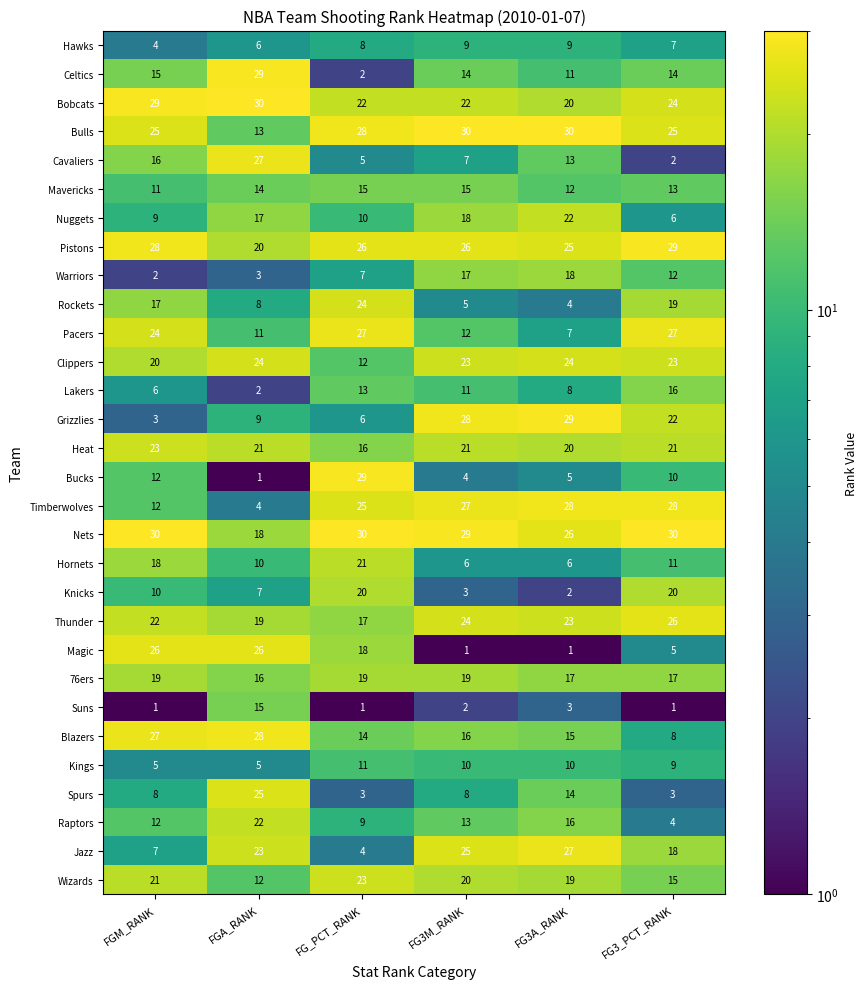

How many data points does each series have?

6